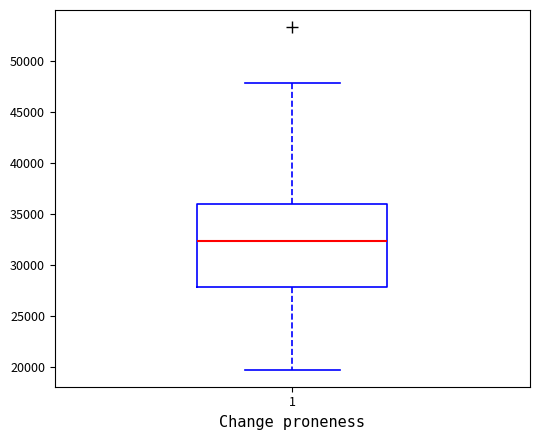

Transcribe this box plot: give where the median line is, the range the box spans, and where the two whiskers end, as read against the y-axis. The values are not printed on the chart, so give them approximately, as read against the axis.

median 32500, box 28000 to 36000, whiskers 19500 to 48000